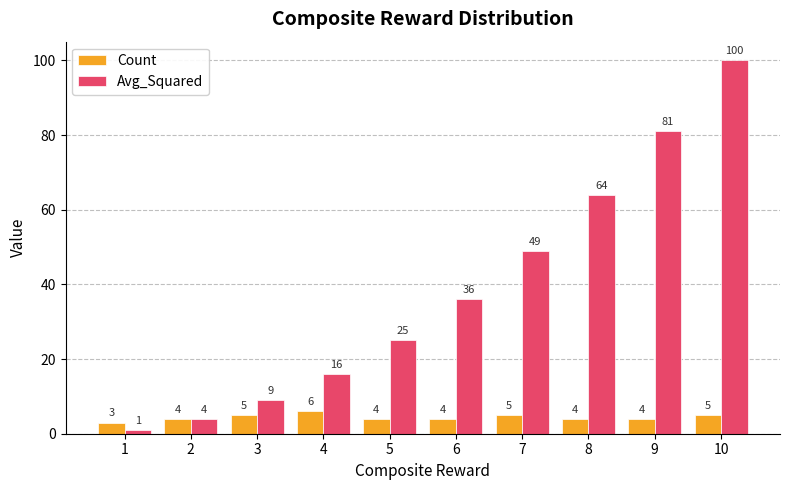

Is the value of Avg_Squared at 9 greater than the value of Count at 4?

Yes